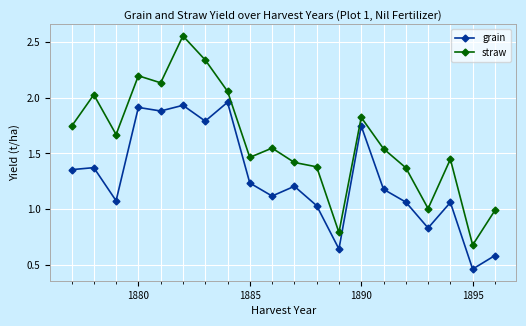

How many distinct data groups are displayed?

2